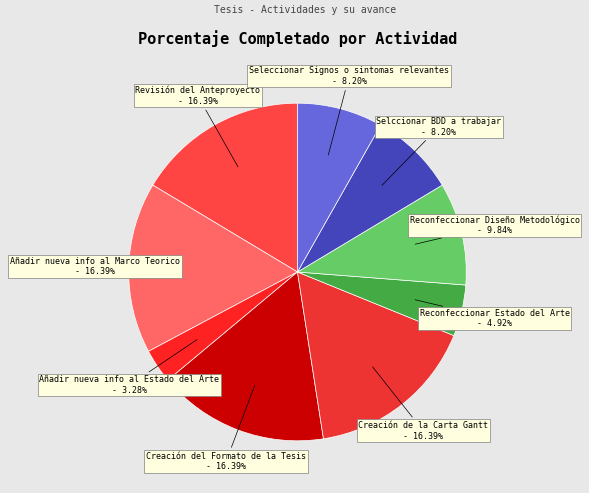

To the nearest percent, what is the difference between the largest and smallest slice percentages?

13%